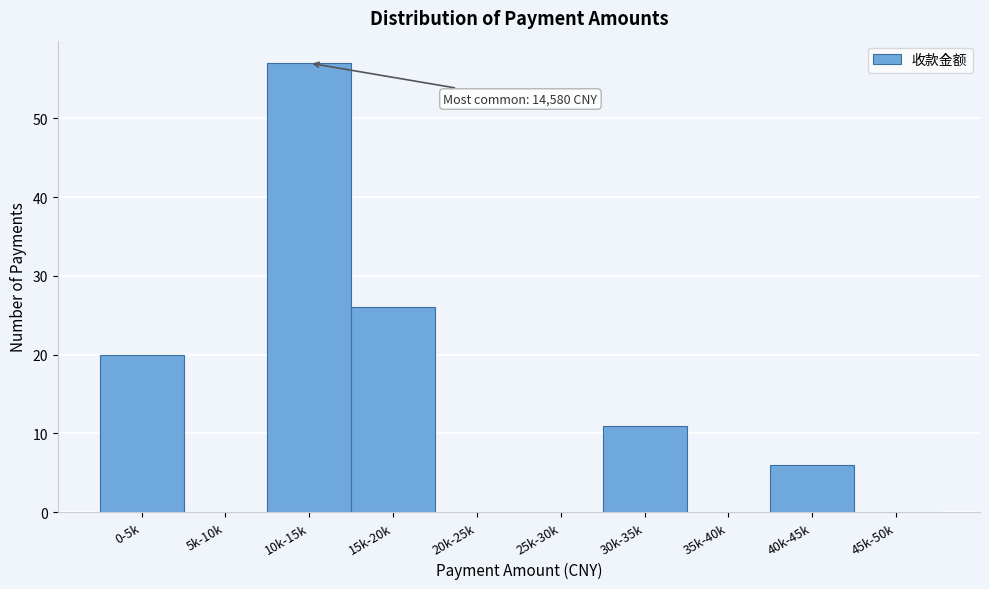

Reading left to right, what are all the values shown in this chart?

0-5k=20	5k-10k=0	10k-15k=57	15k-20k=26	20k-25k=0	25k-30k=0	30k-35k=11	35k-40k=0	40k-45k=6	45k-50k=0